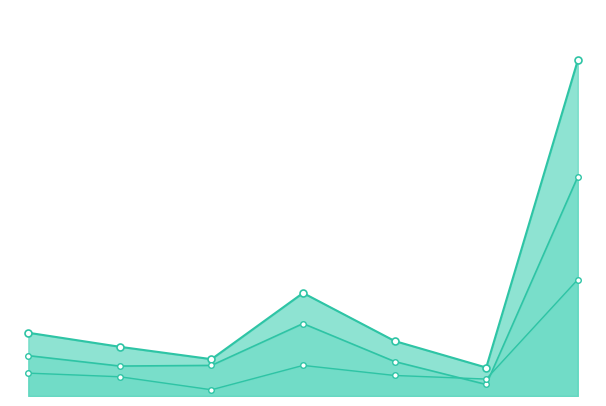

Between 1 and 6, which series saw the biggest shift?

Total (N estimada)